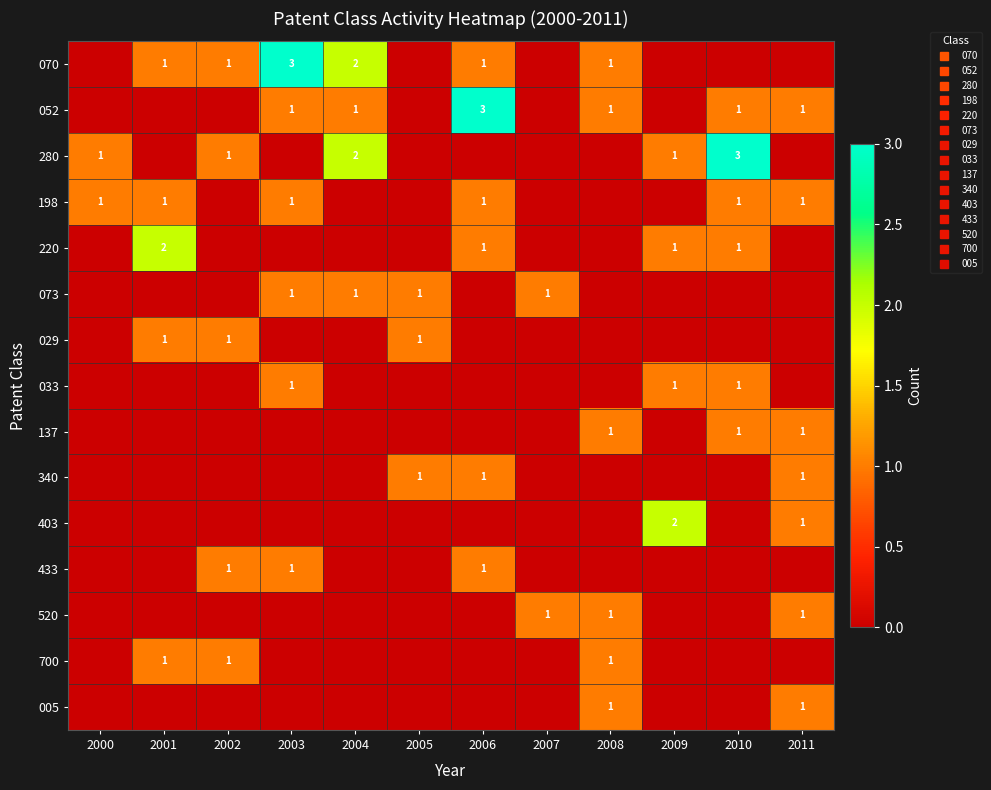

What is the difference between the highest and lowest values at 2005?

1